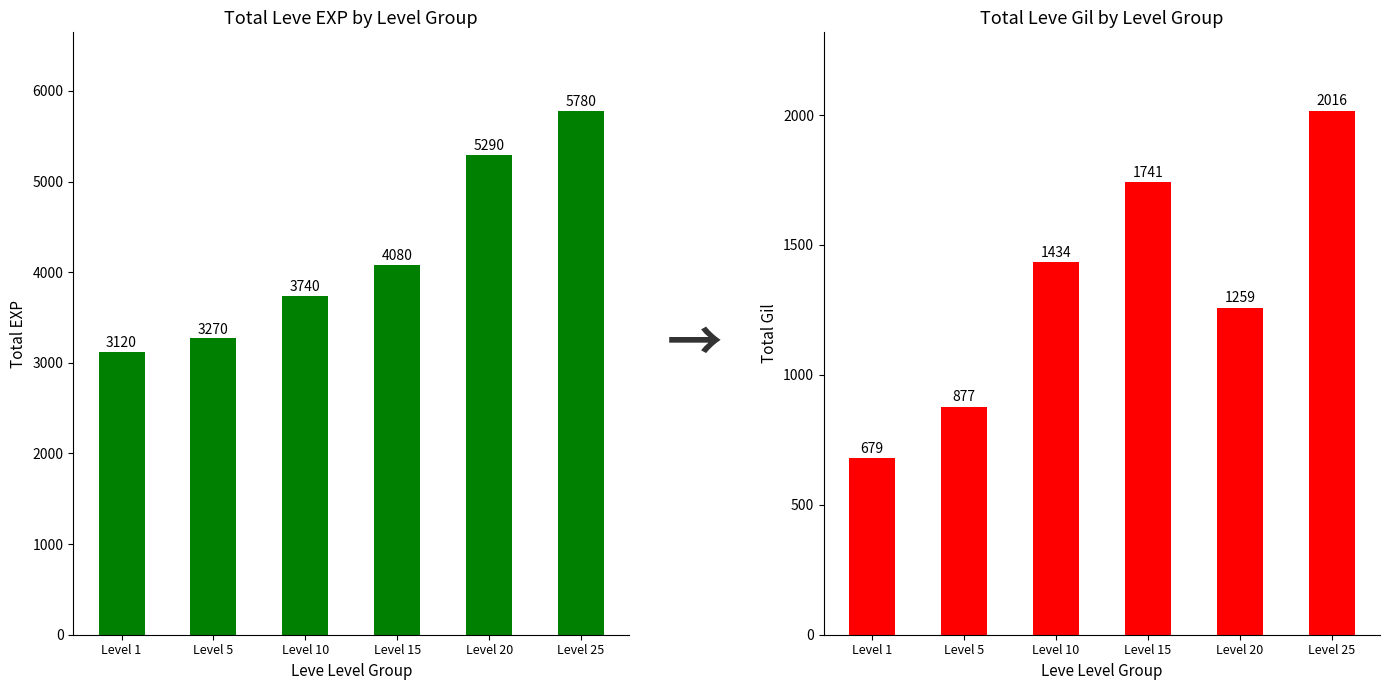

What is the approximate value of Total Leve Gil at Level 1, to the nearest 100?

700